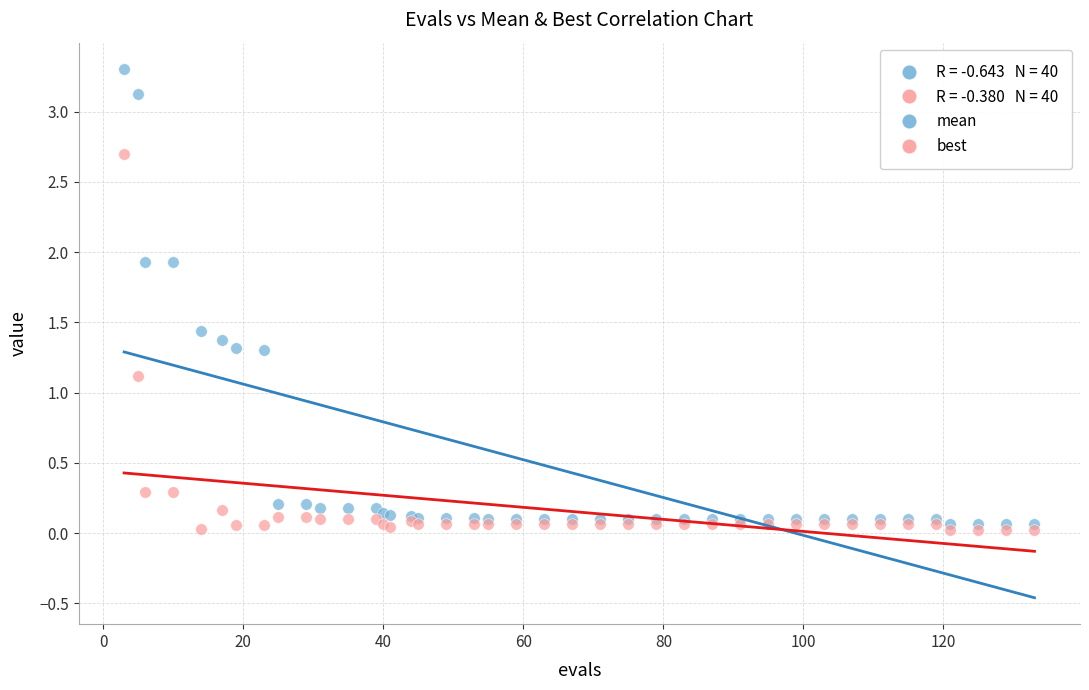

Which series reaches the minimum Y coordinate?

best